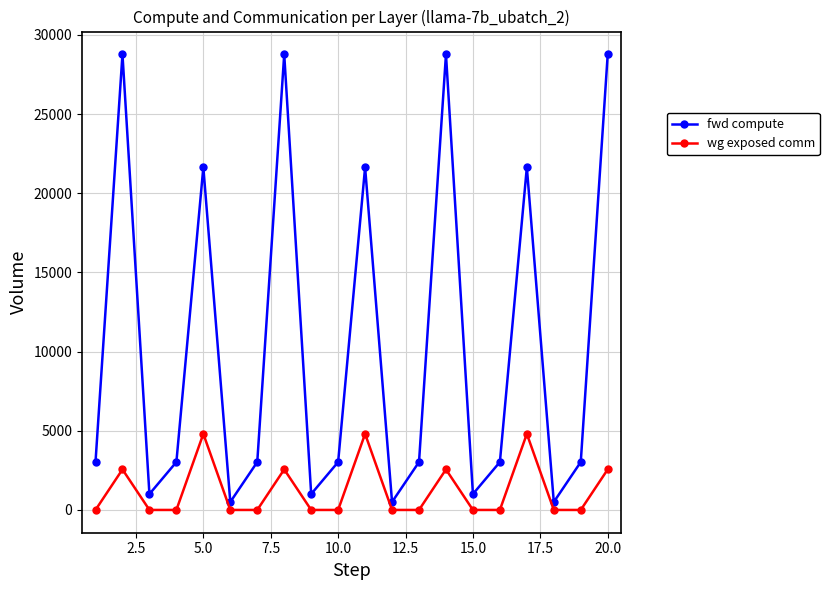

True or false: wg exposed comm and fwd compute intersect in this chart.

False